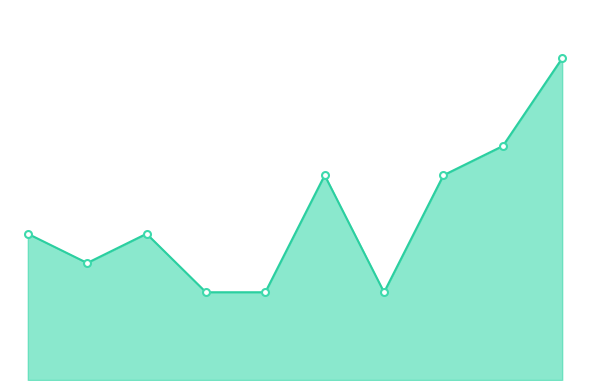

Does the chart display data point markers on the line(s)?

No